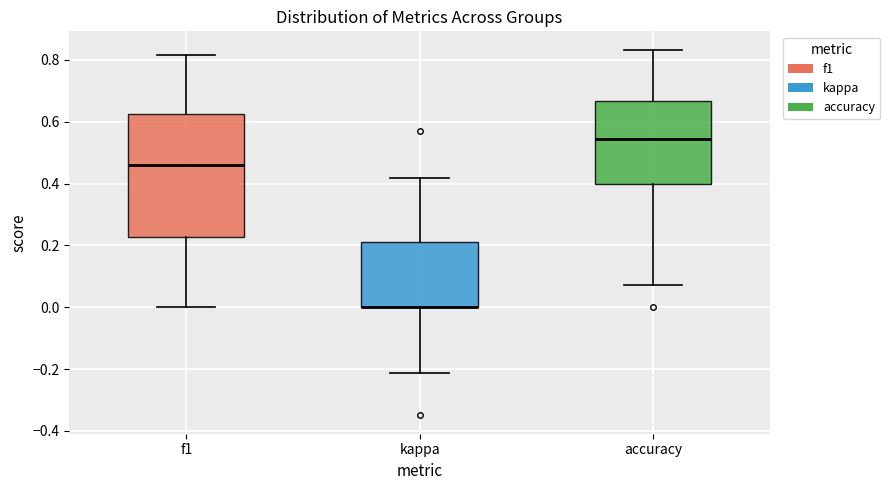

Reading left to right, transcribe this box plot: for each box, give where its median line is, the range the box spans, and where its two whiskers end, as read against the y-axis. The values are not printed on the chart, so give them approximately, as read against the axis.

f1: median 0.46, box 0.22 to 0.62, whiskers 0.00 to 0.82
kappa: median 0.00 (drawn on the box's lower edge), box 0.00 to 0.22, whiskers -0.22 to 0.42
accuracy: median 0.54, box 0.40 to 0.66, whiskers 0.08 to 0.84